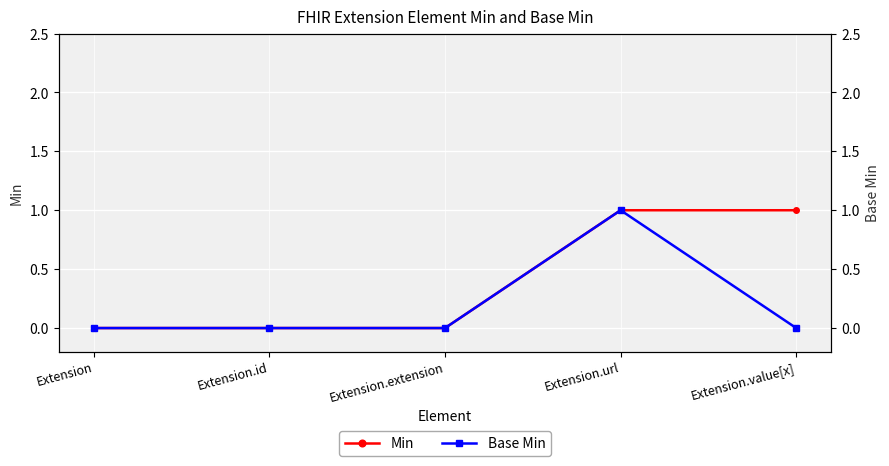

List the labels in order of Min value, smallest first.

Extension, Extension.id, Extension.extension, Extension.url, Extension.value[x]